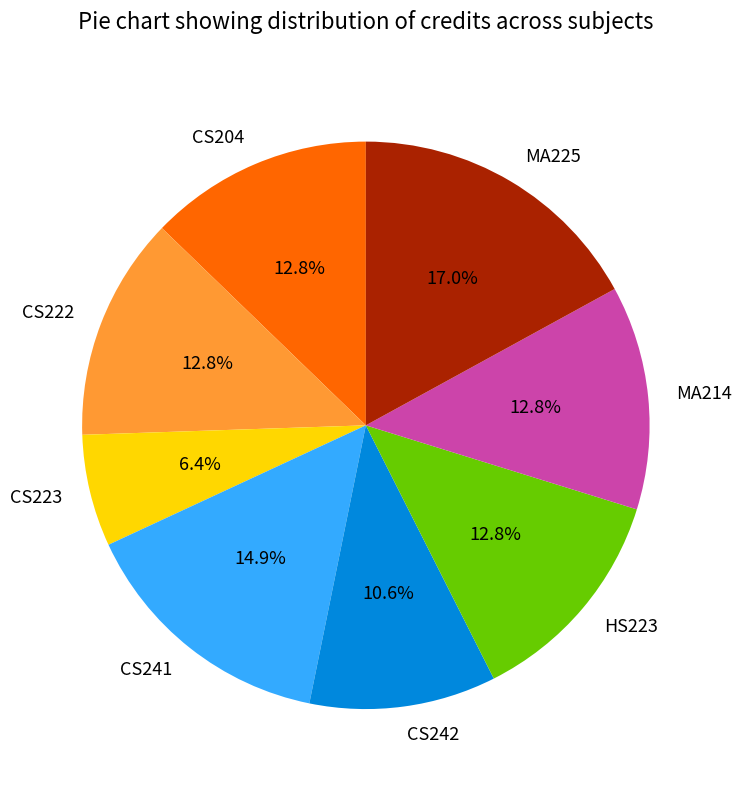

What percentage is NOT represented by HS223?

87.2%